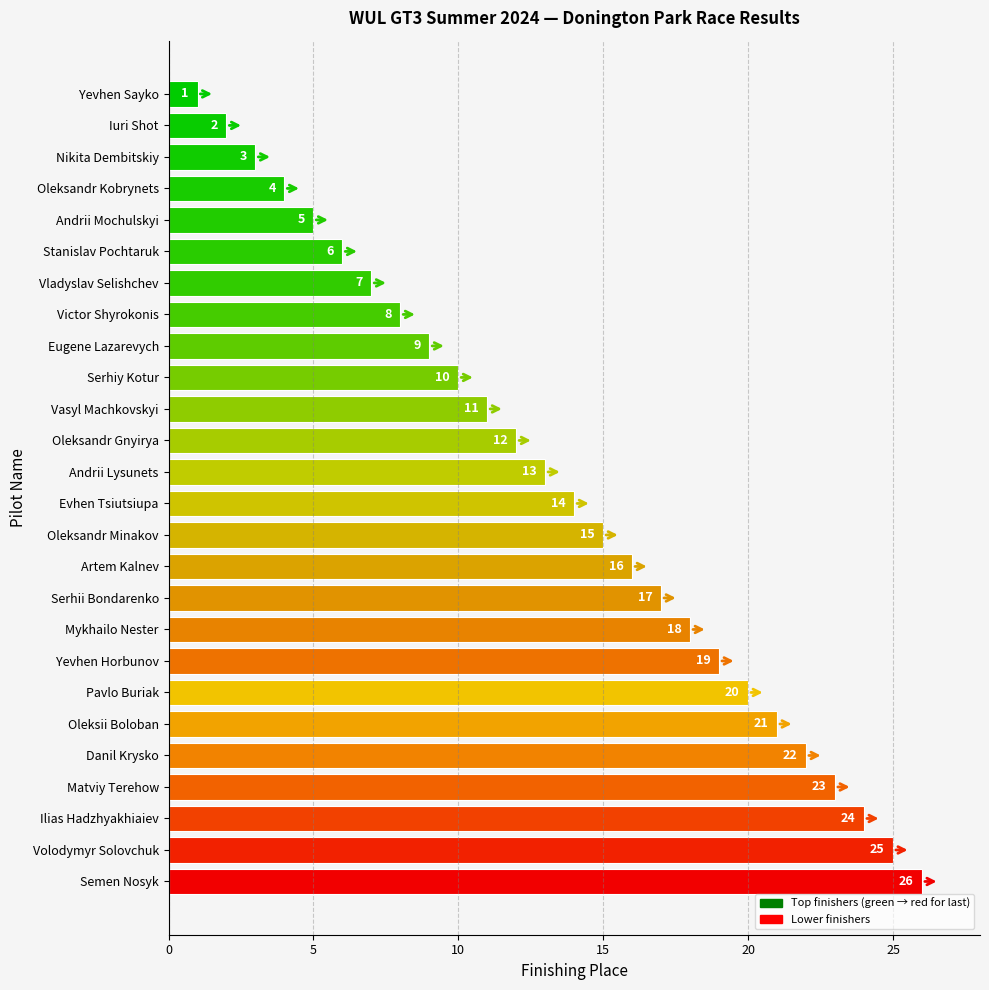

What is the change in value from Nikita Dembitskiy to Mykhailo Nester?

+15